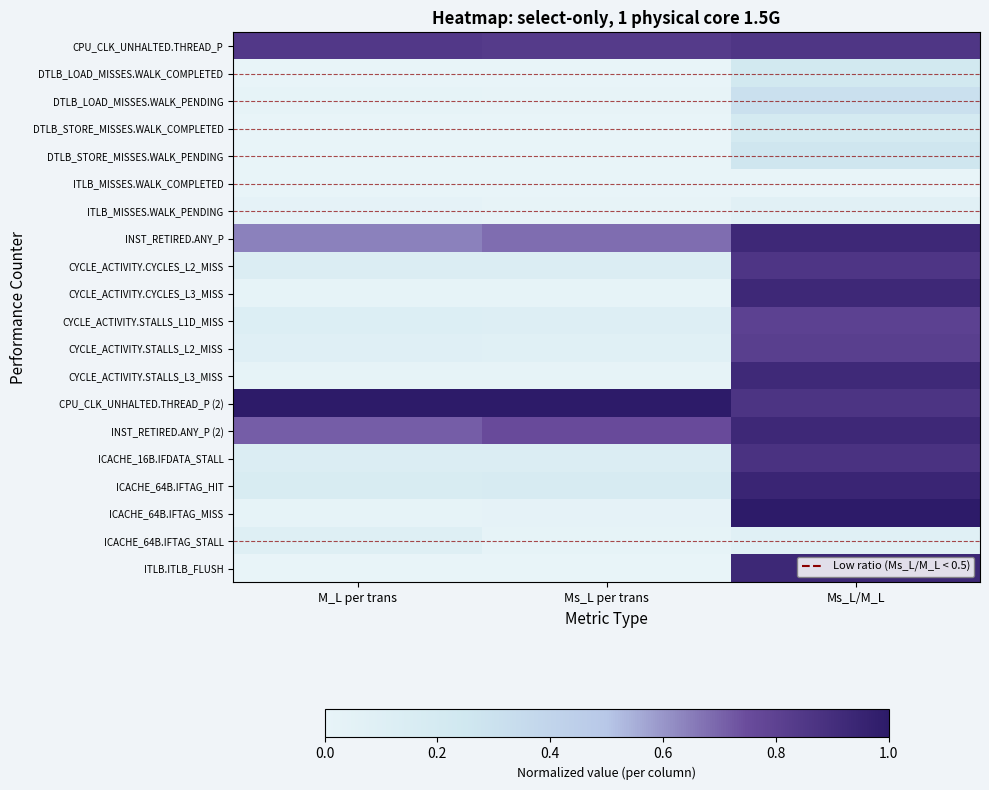

Which has a higher value, M_L per trans or Ms_L/M_L?

Ms_L/M_L